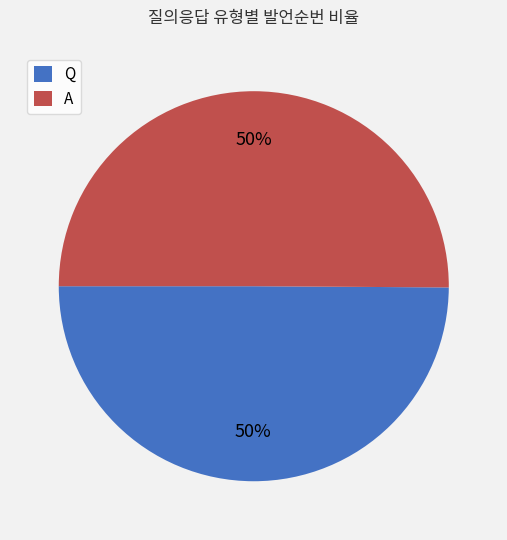

To the nearest percent, what is the average slice percentage?

50%